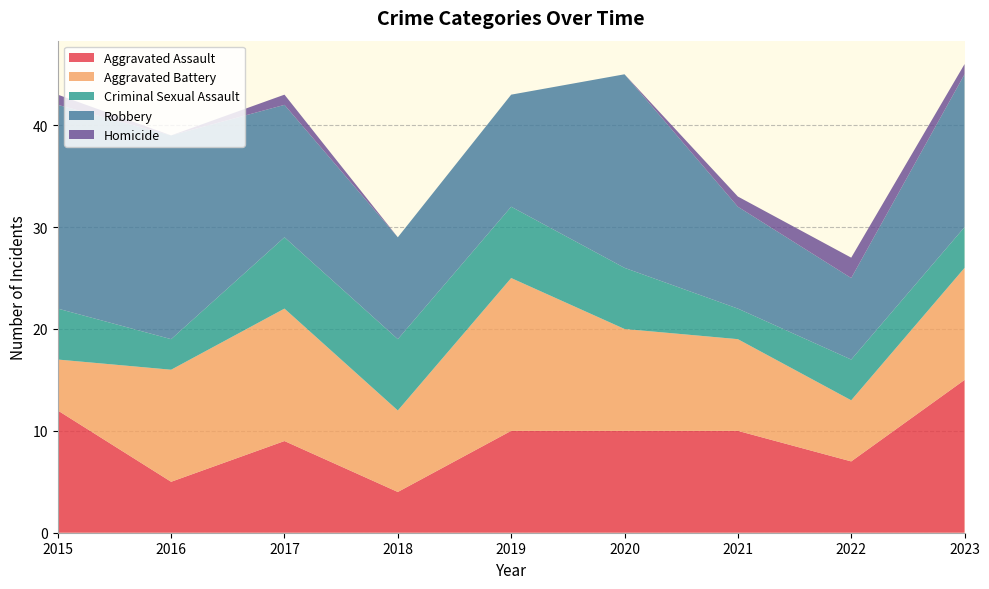

Reading right to left, what are all the values shown in this chart?

Aggravated Assault: 15	7	10	10	10	4	9	5	12
Aggravated Battery: 11	6	9	10	15	8	13	11	5
Criminal Sexual Assault: 4	4	3	6	7	7	7	3	5
Robbery: 15	8	10	19	11	10	13	20	20
Homicide: 1	2	1	0	0	0	1	0	1